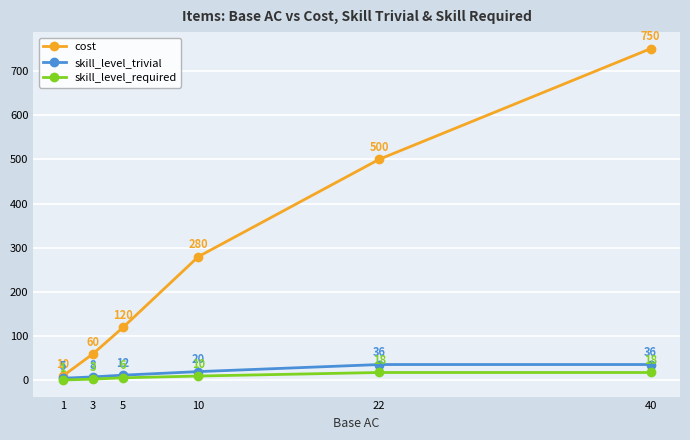

At which label does cost reach its minimum?

1